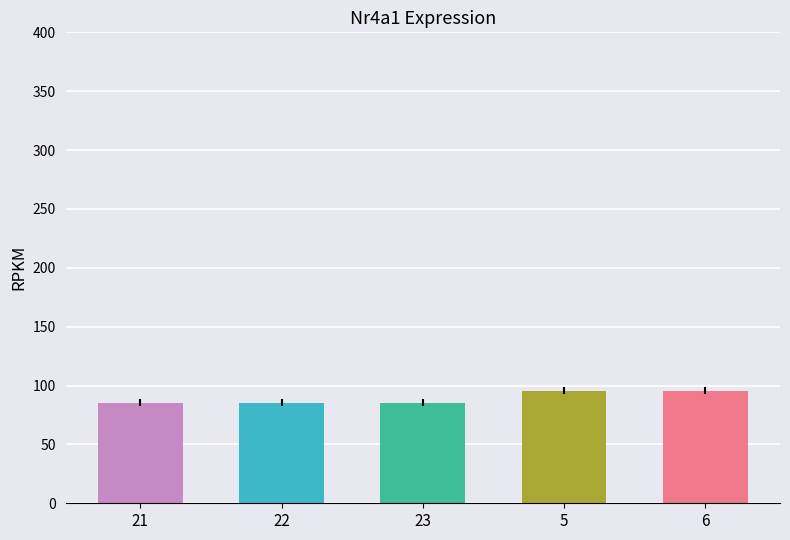

How many bars are there in total?

5